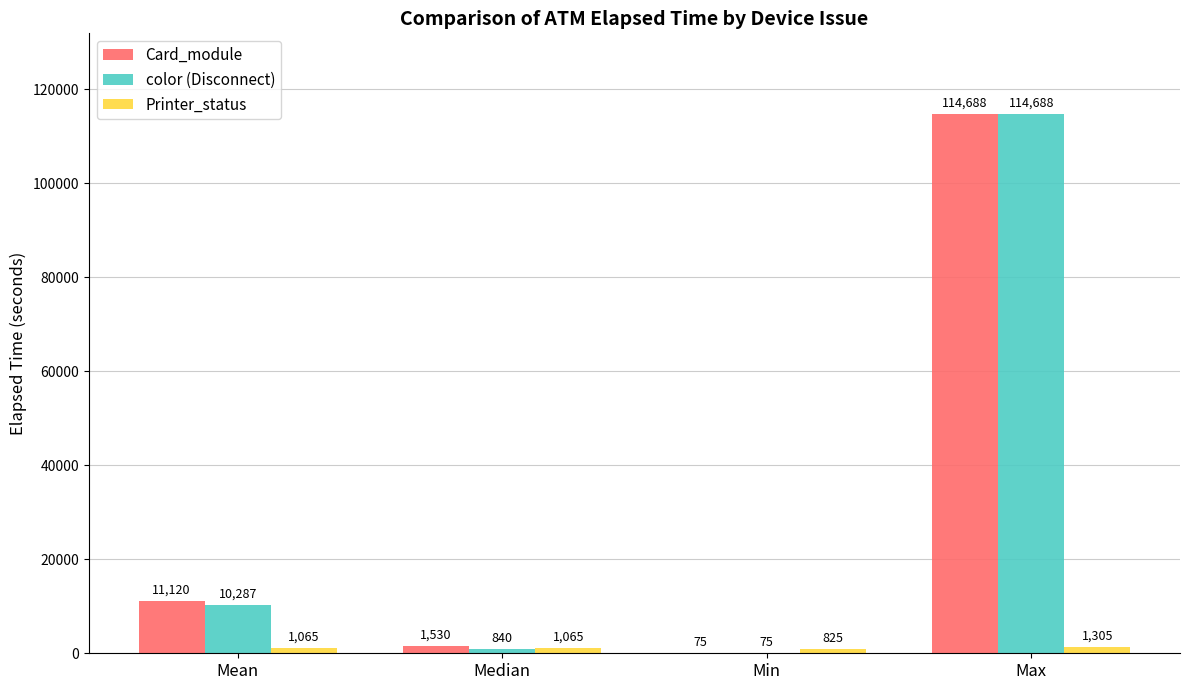

Between Median and Min, which series saw the biggest shift?

Card_module